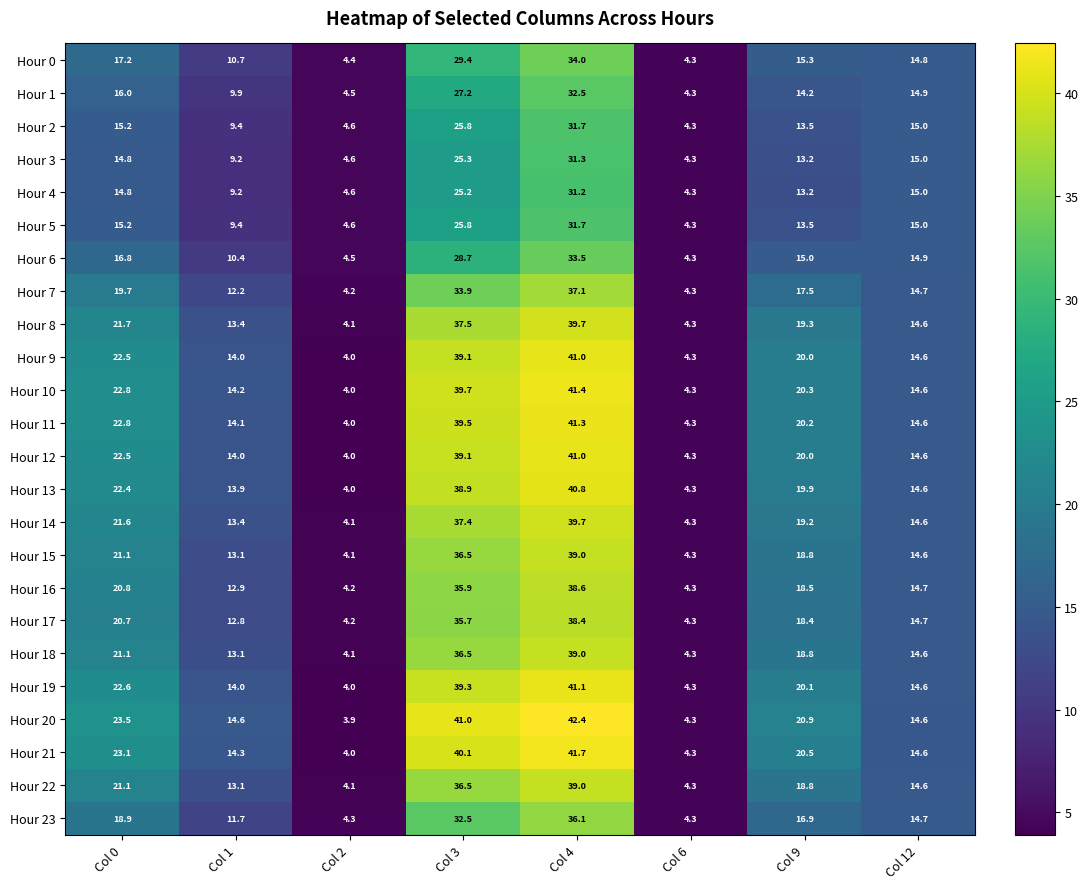

Which series changed the most between Col 0 and Col 3?

Hour 20